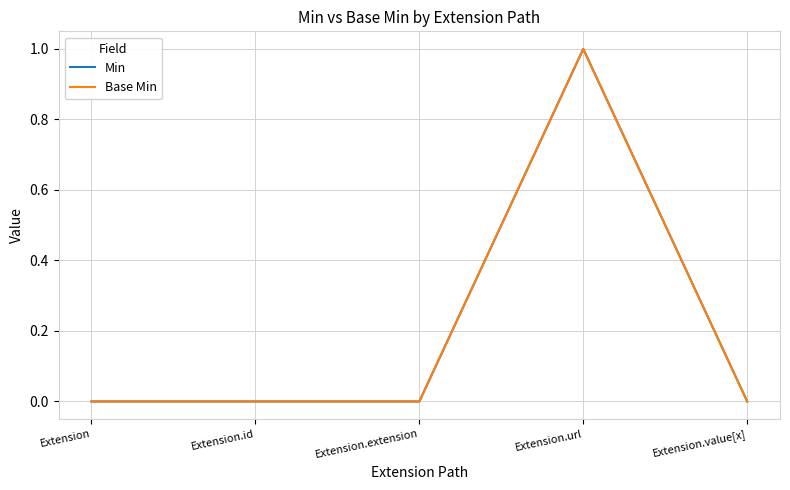

Which has a higher value, Extension.id or Extension.url?

Extension.url